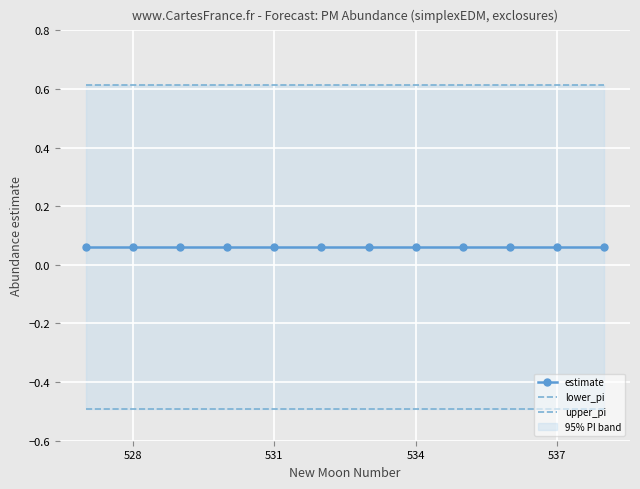

At how many categories does at least one series exceed 0?

12